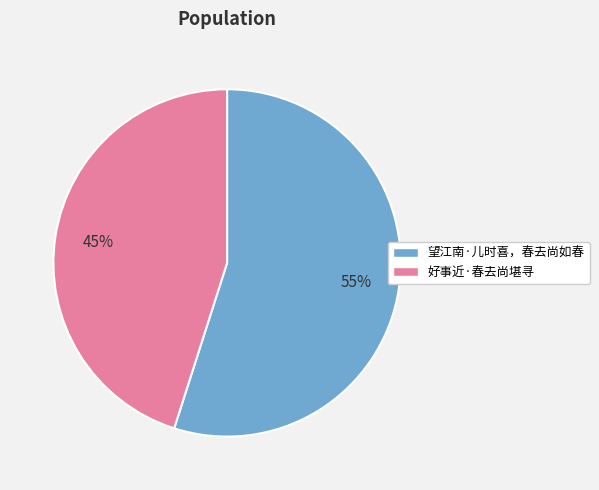

How many segments does this pie chart have?

2